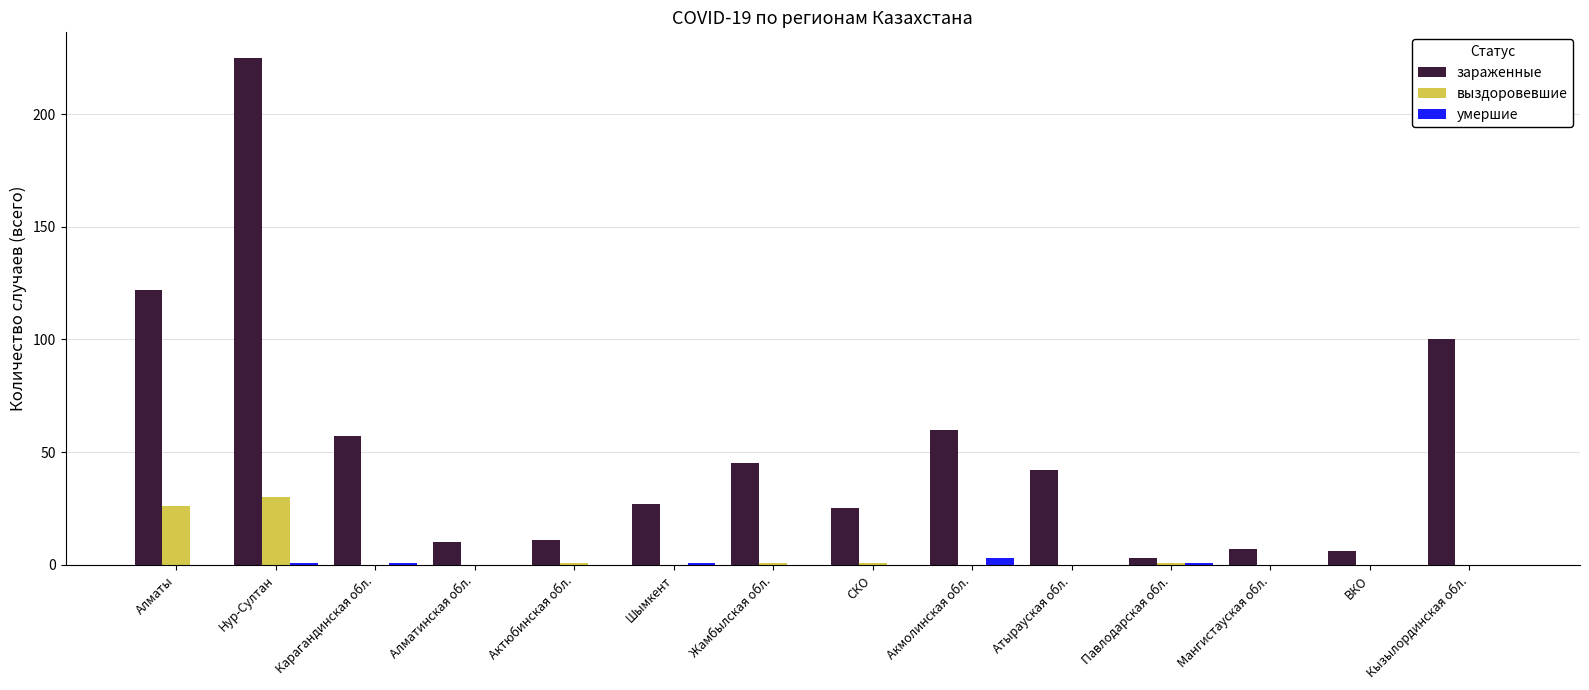

How many groups of bars are there?

14